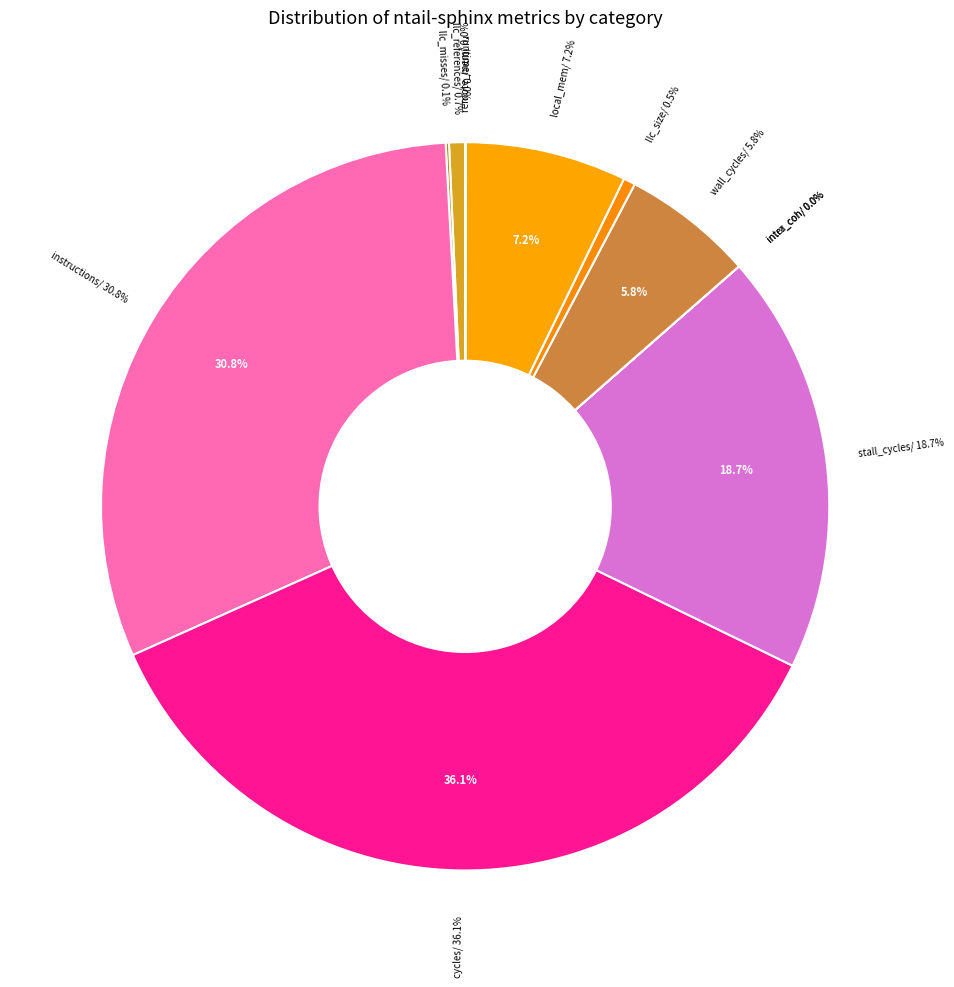

Rank the categories by value from highest to lowest.

cycles, instructions, stall_cycles, local_mem, wall_cycles, llc_references, llc_size, llc_misses, remote_mem, intra_coh, runtime, inter_coh